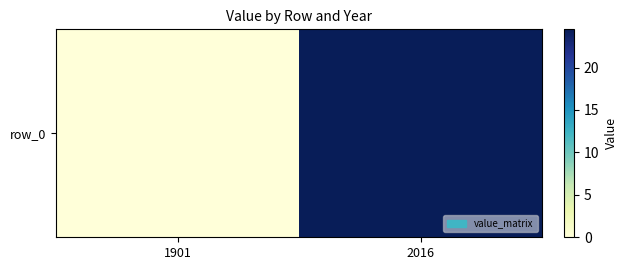

Reading left to right, list all the values displayed in this chart.

1901=0.0	2016=24.5